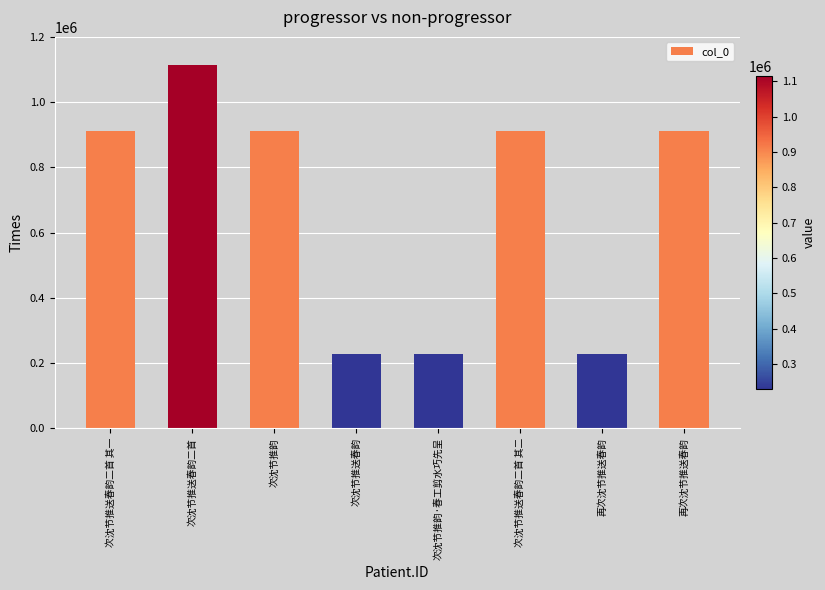

What is the change in value from 次沈节推送春韵 to 再次沈节推送春韵?

-135